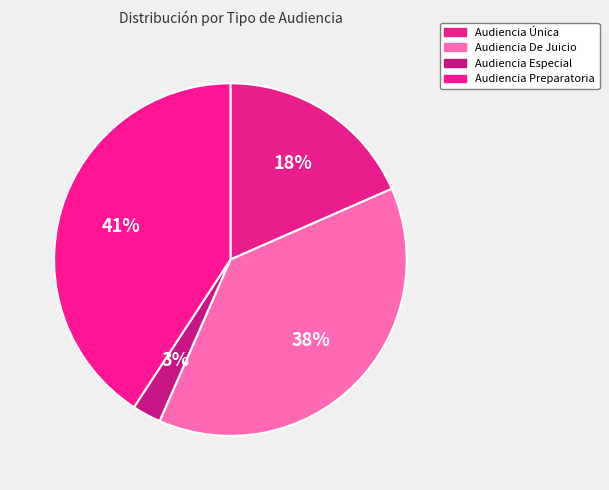

To the nearest percent, what percentage of the pie is Audiencia Preparatoria?

41%